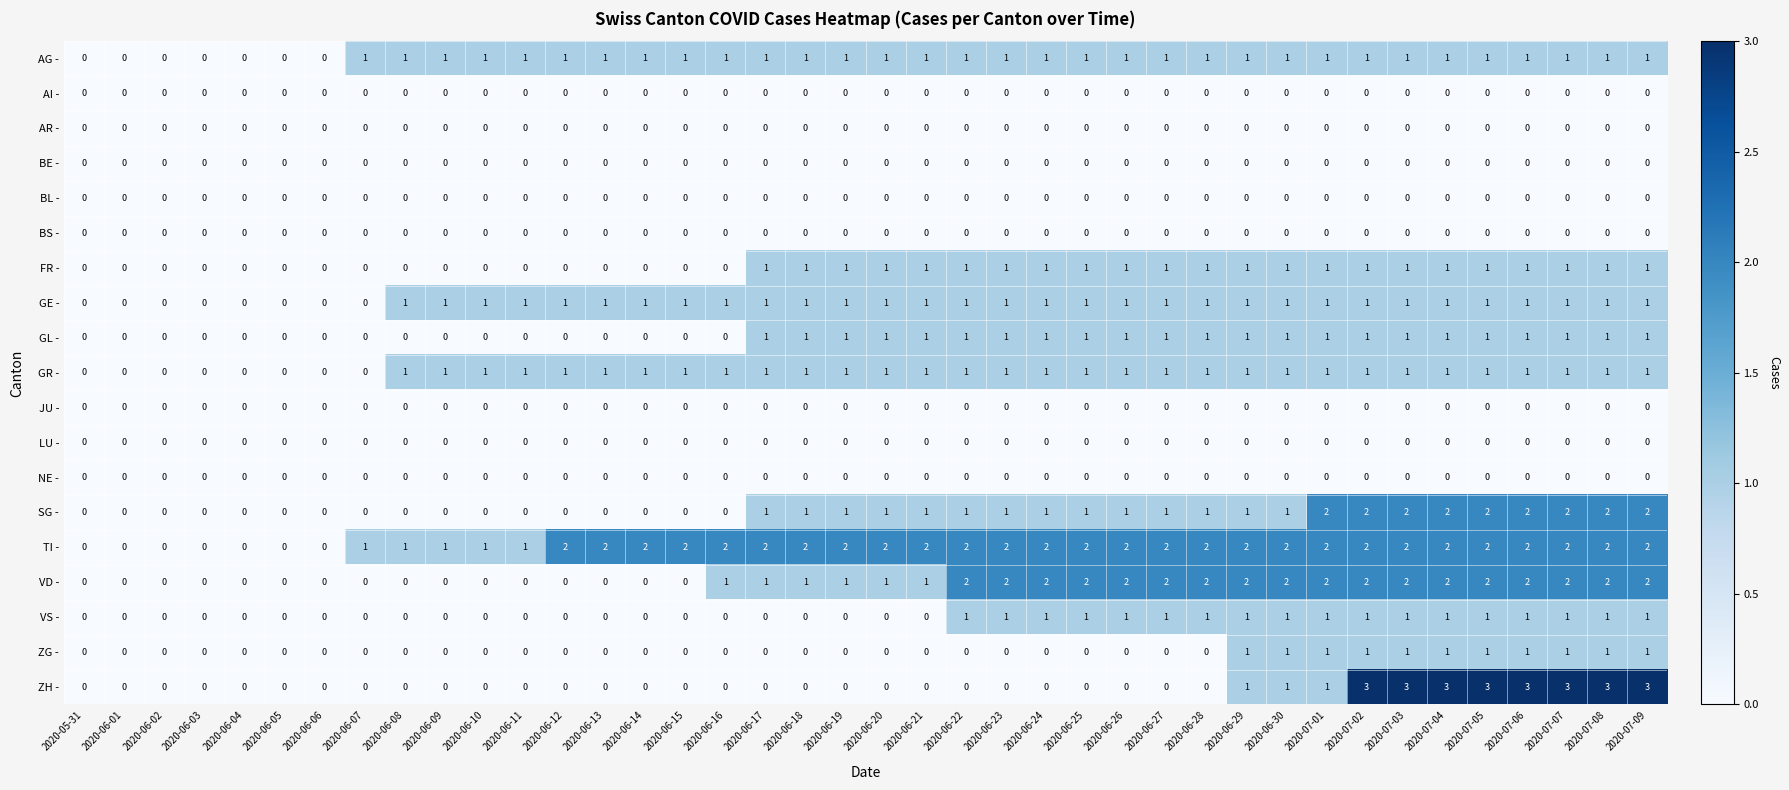

The TI - series shows 1 at 2020-07-03. True or false?

False